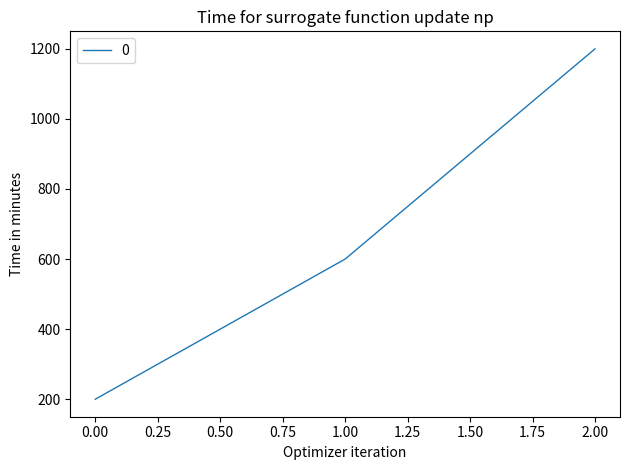

Is it true that the value at 2.00 is 1200?

True